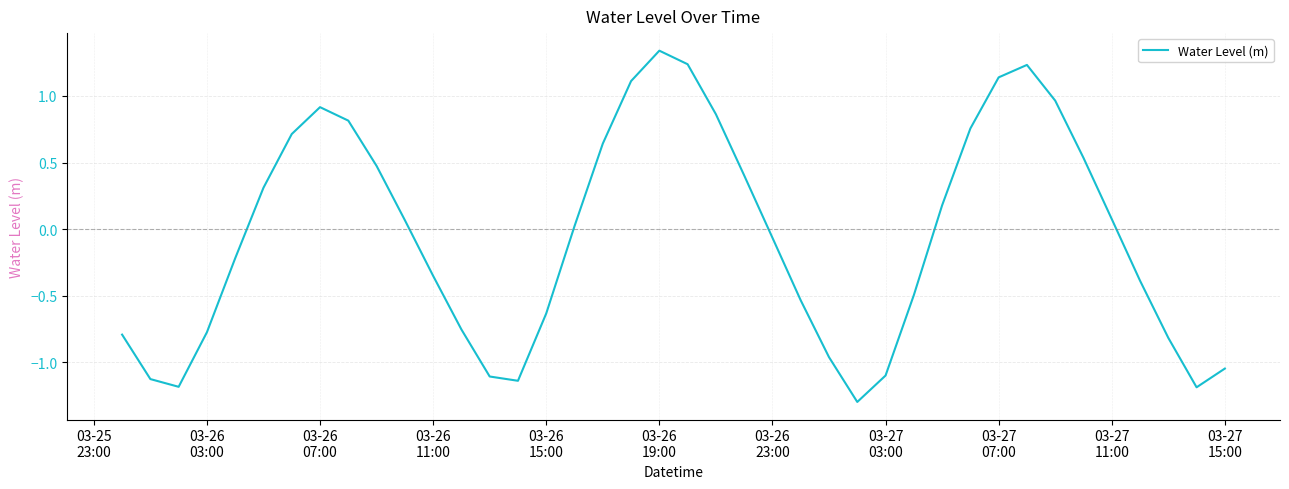

True or false: the data has more than 0 interior local peaks.

True